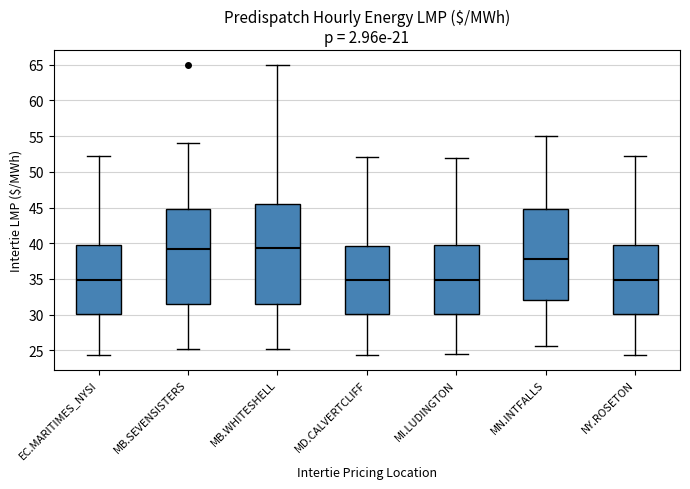

Reading left to right, read every box against the y-axis: the position of its median line, the range the box covers, and the ends of its whiskers. The values are not printed on the chart, so give them approximately, as read against the axis.

EC.MARITIMES_NYSI: median 35.0, box 30.0 to 39.5, whiskers 24.5 to 52.0
MB.SEVENSISTERS: median 39.0, box 31.5 to 45.0, whiskers 25.0 to 54.0
MB.WHITESHELL: median 39.5, box 31.5 to 45.5, whiskers 25.0 to 65.0
MD.CALVERTCLIFF: median 35.0, box 30.0 to 39.5, whiskers 24.5 to 52.0
MI.LUDINGTON: median 35.0, box 30.0 to 39.5, whiskers 24.5 to 52.0
MN.INTFALLS: median 38.0, box 32.0 to 45.0, whiskers 25.5 to 55.0
NY.ROSETON: median 35.0, box 30.0 to 39.5, whiskers 24.5 to 52.0